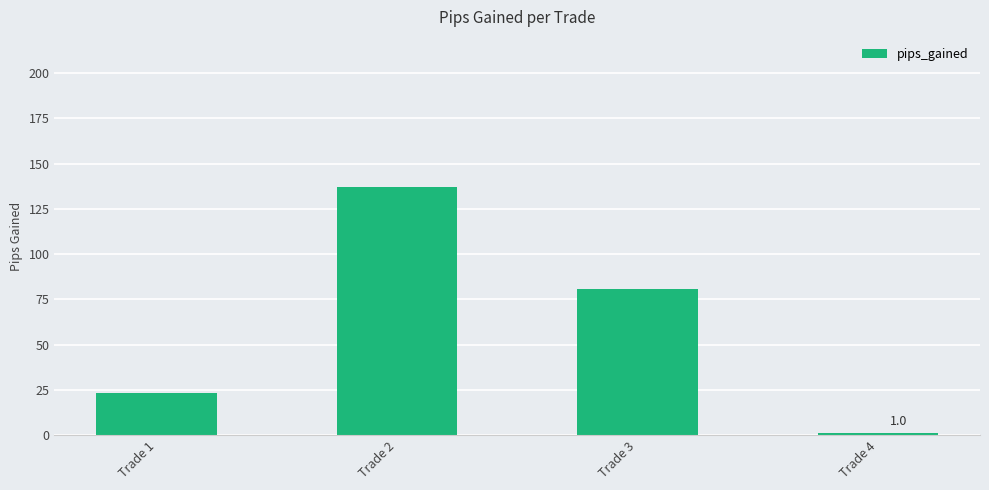

What is the greatest value displayed?

137.0